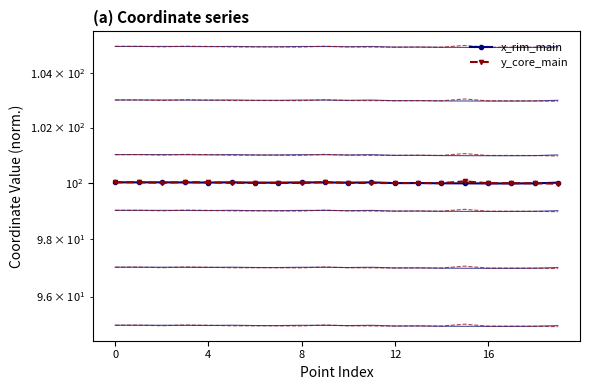

Which has a higher value, 13 or 8?

8